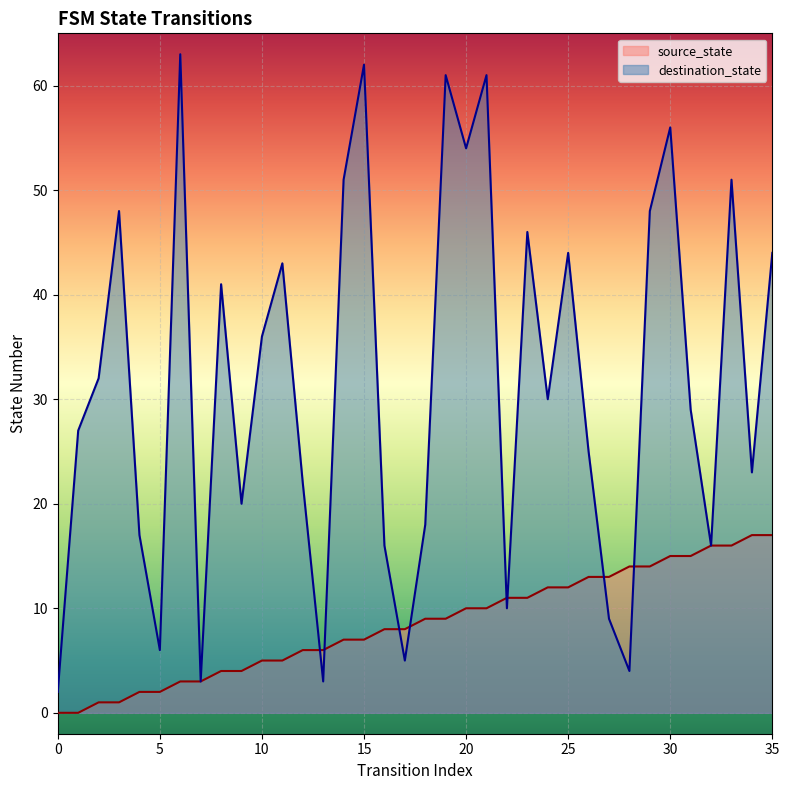

What are all the series names shown in the legend?

source_state, destination_state